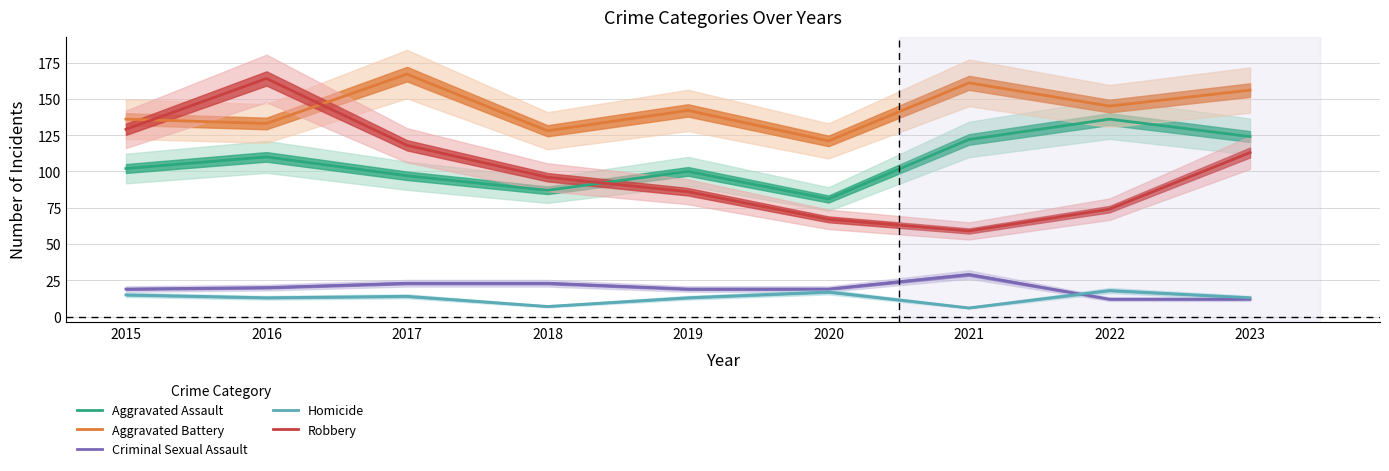

Reading right to left, extract all data points from this chart.

Aggravated Assault: 124	136	122	81	100	87	97	110	102
Aggravated Battery: 156	145	161	121	142	128	167	133	136
Criminal Sexual Assault: 12	12	29	19	19	23	23	20	19
Homicide: 13	18	6	17	13	7	14	13	15
Robbery: 113	74	59	67	86	96	118	164	129